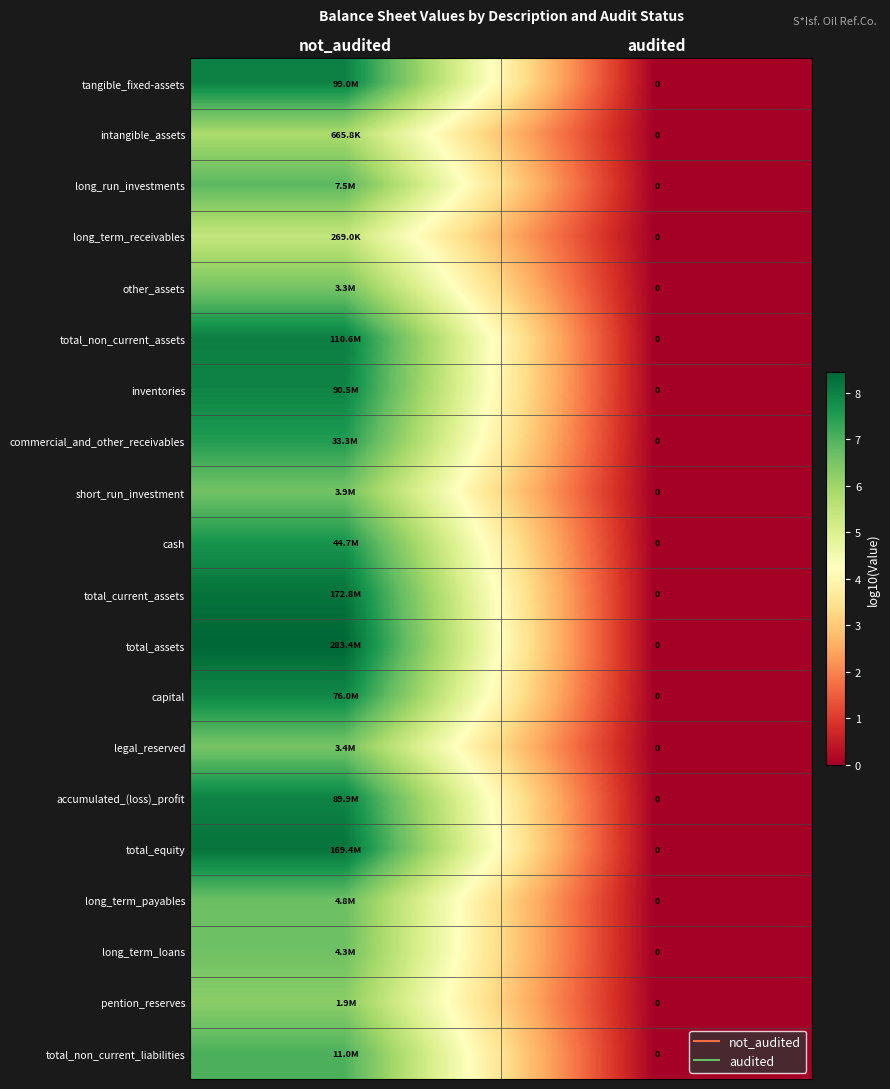

Which series has the largest total across all categories?

total_assets